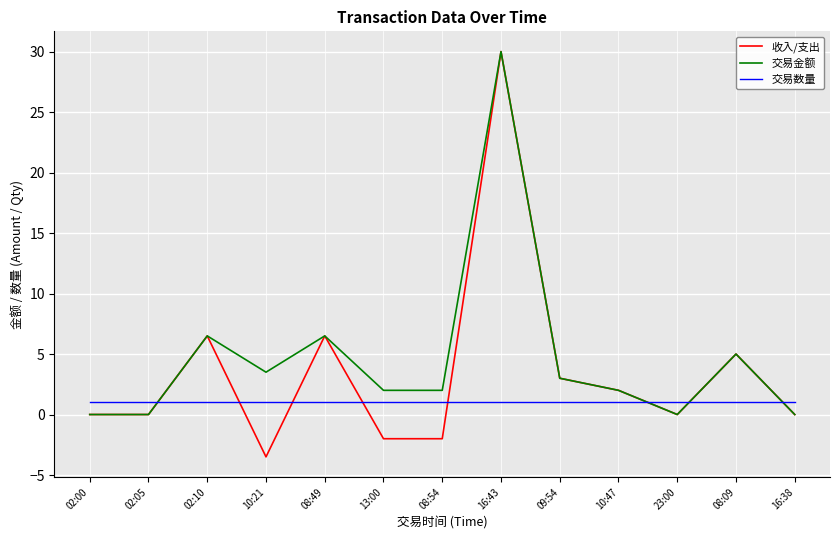

What position from the left is 16:43?

8